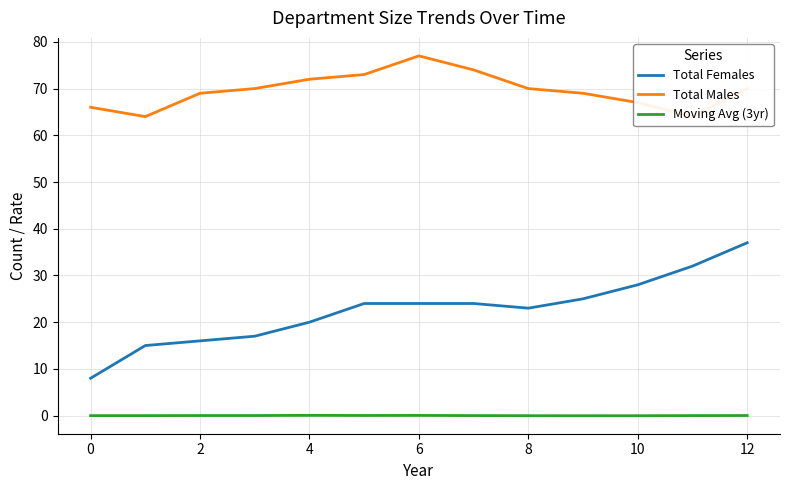

At which label does Moving Avg (3yr) first exceed 0?

2